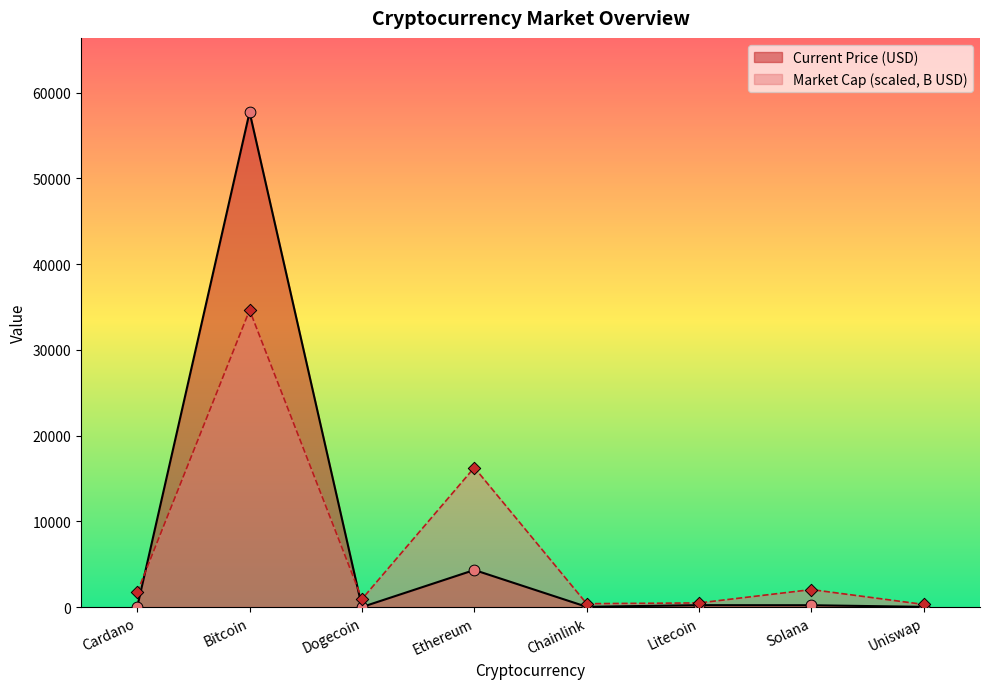

What are all the series names shown in the legend?

Current Price (USD), Market Cap (scaled, B USD)